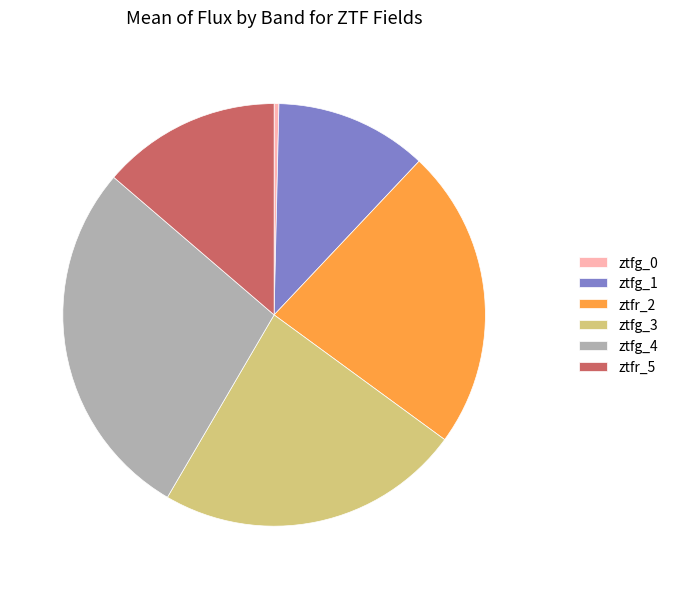

Approximately how many times larger is the value at ztfg_1 compared to ztfg_4?

0.4